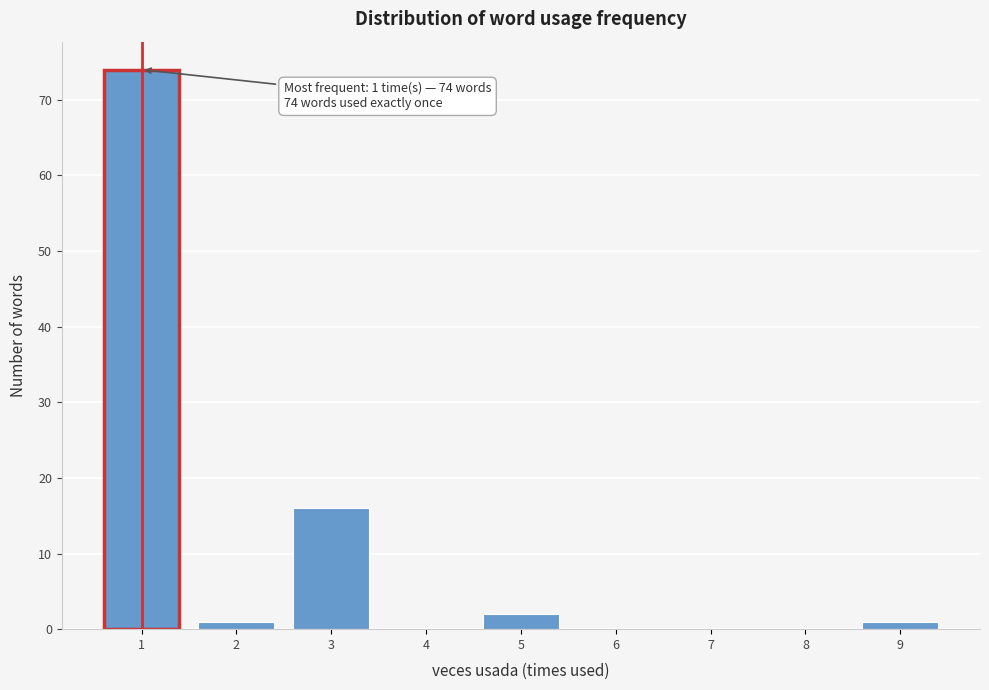

Reading right to left, extract all data points from this chart.

9=1	8=0	7=0	6=0	5=2	4=0	3=16	2=1	1=74